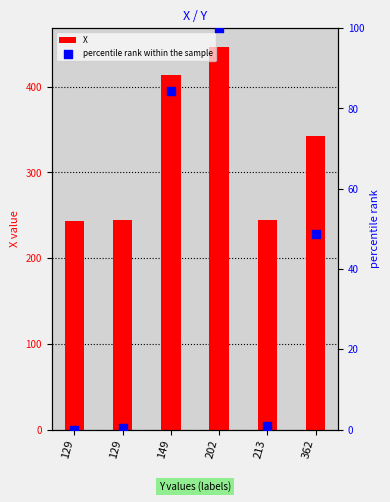

Which series reaches the minimum Y coordinate?

percentile rank within the sample